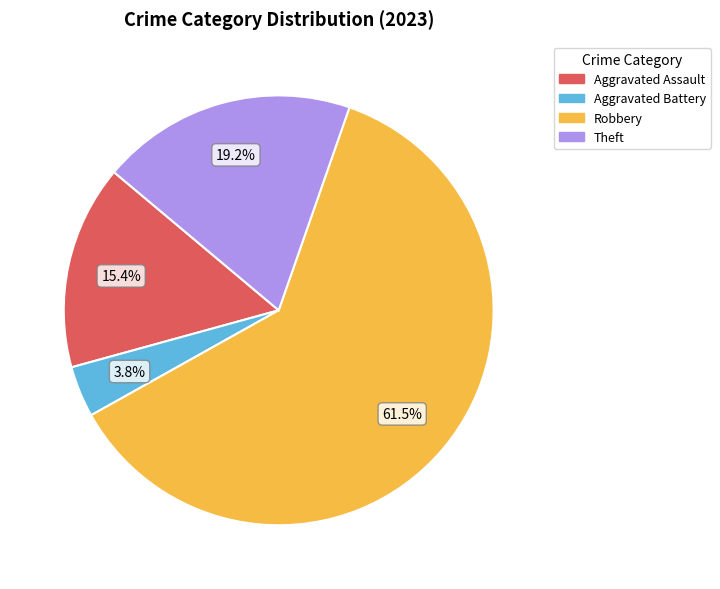

What is the majority slice?

Robbery